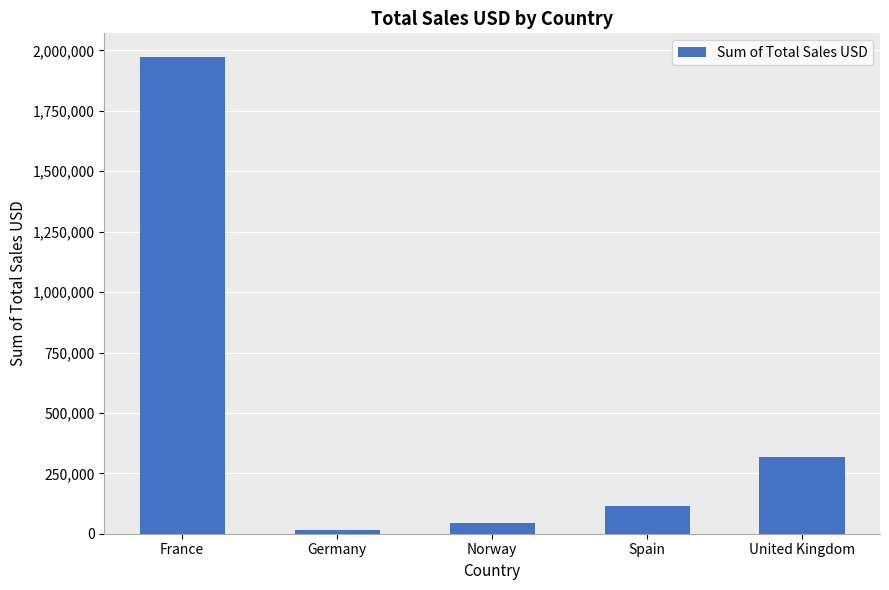

How many categories are shown in the chart?

5